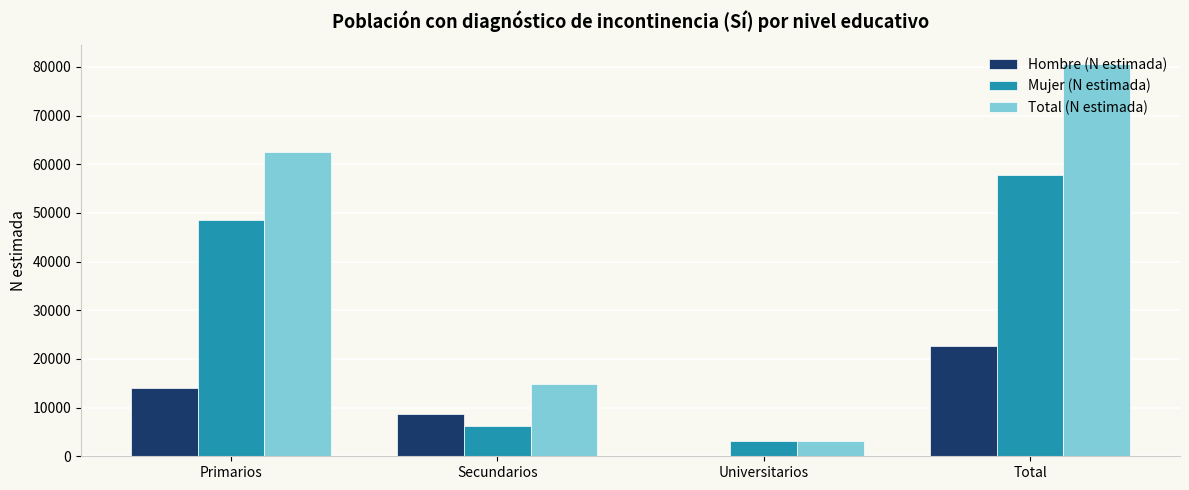

Reading right to left, what are all the values shown in this chart?

Hombre (N estimada): Total=22657	Universitarios=0	Secundarios=8606	Primarios=14052
Mujer (N estimada): Total=57892	Universitarios=3138	Secundarios=6286	Primarios=48467
Total (N estimada): Total=80549	Universitarios=3138	Secundarios=14891	Primarios=62519